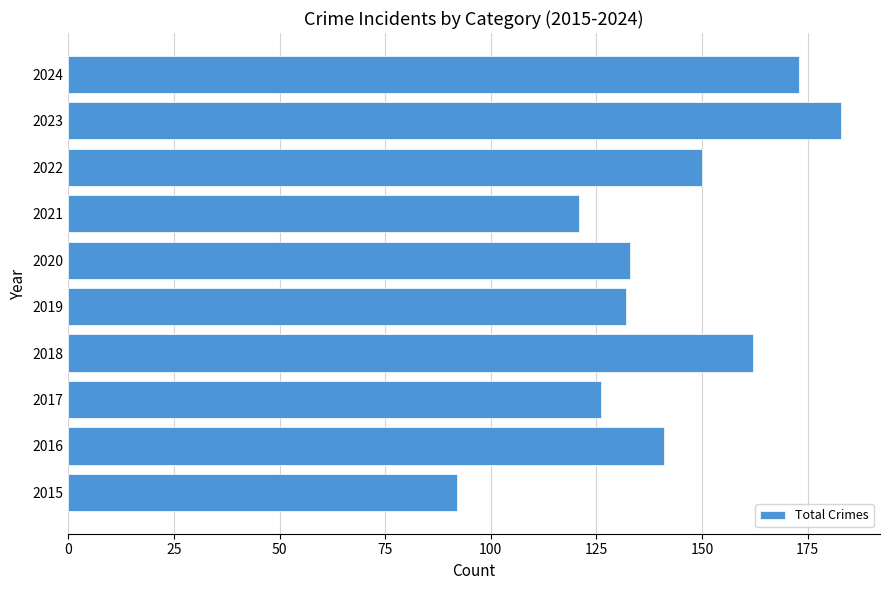

Reading bottom to top, what are all the values shown in this chart?

2015=92	2016=141	2017=126	2018=162	2019=132	2020=133	2021=121	2022=150	2023=183	2024=173